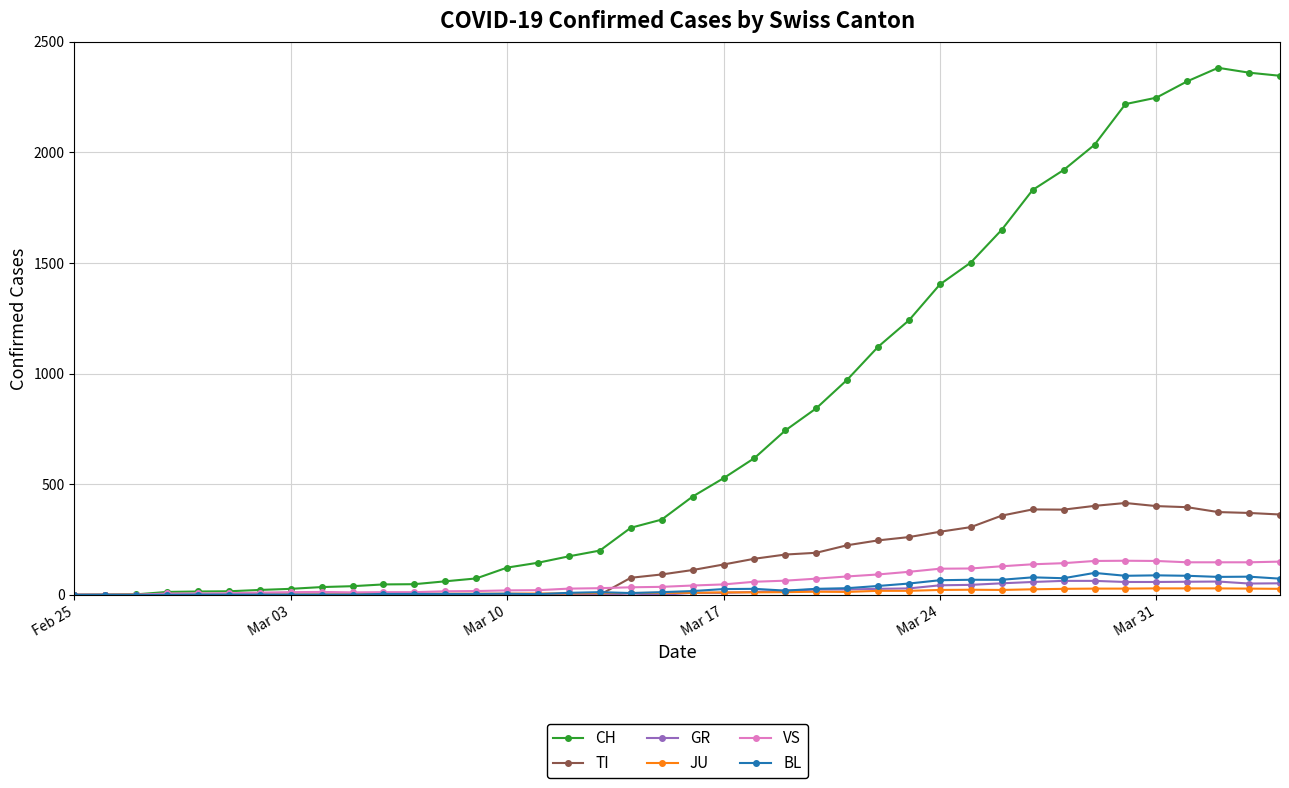

Which series has the largest range (max minus min)?

CH